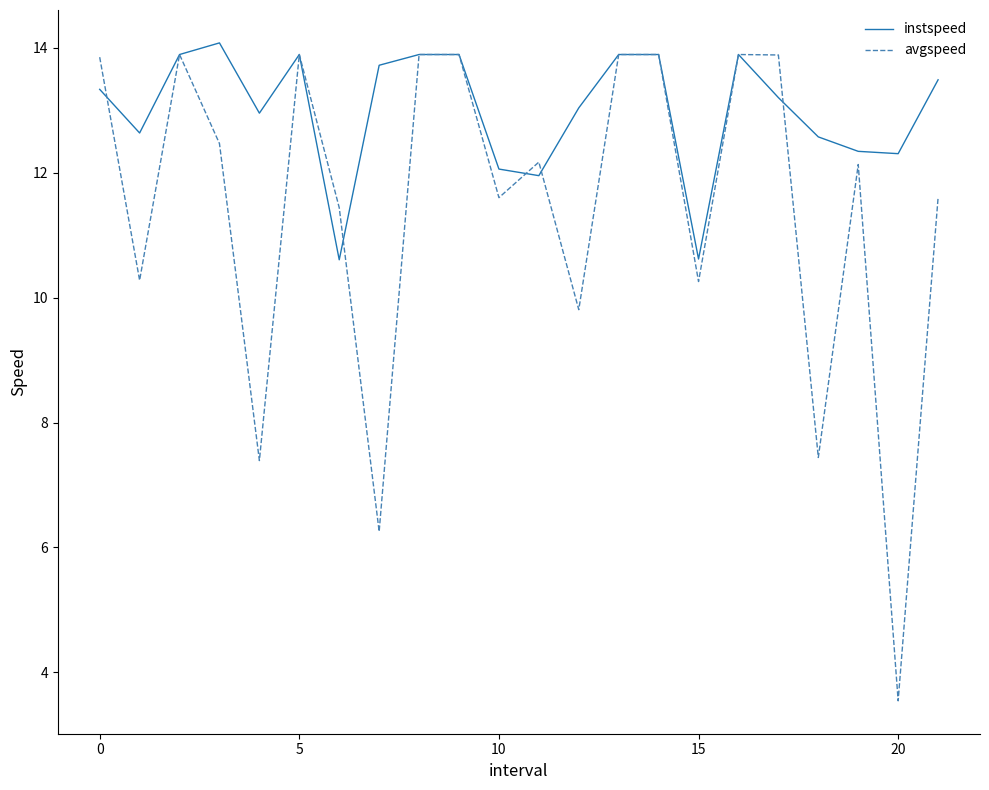

What is the greatest value displayed?

14.1